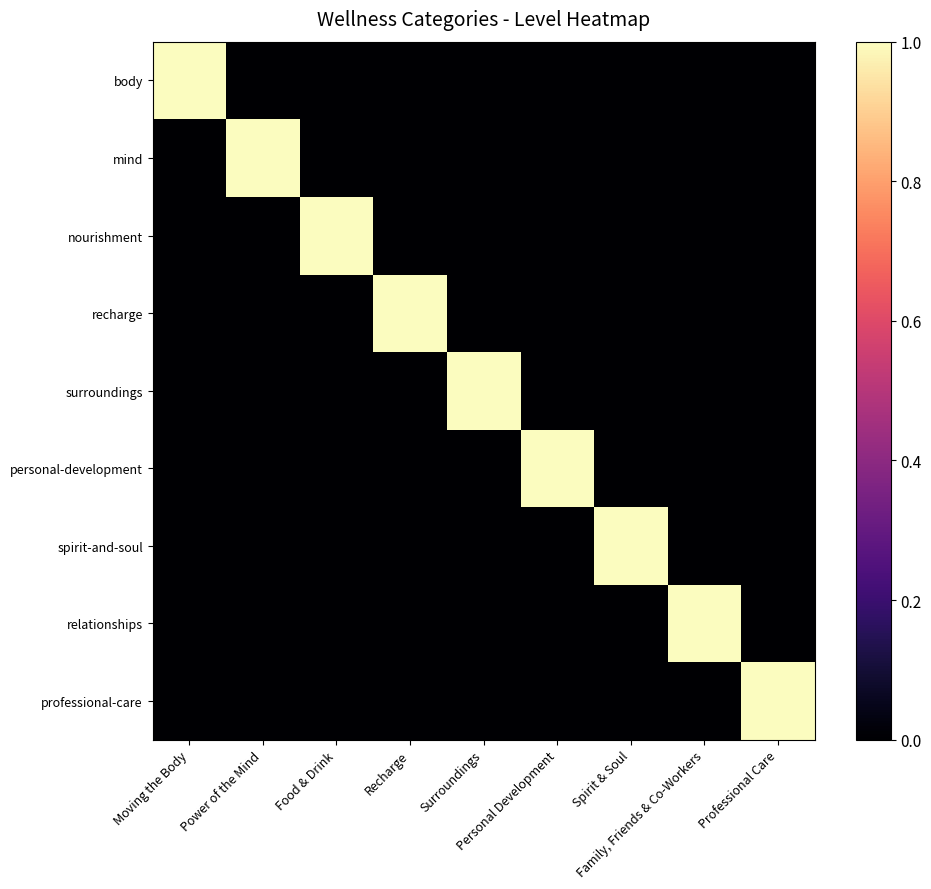

What is the total value across all series at Power of the Mind?

1